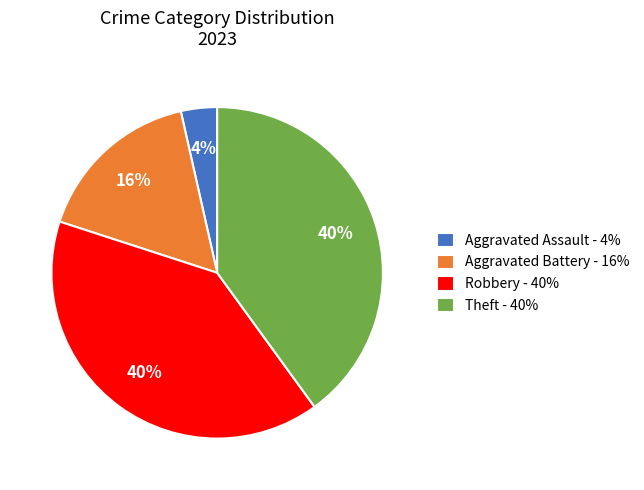

Do Theft - 40% and Aggravated Battery - 16% together represent more than half of the pie?

Yes